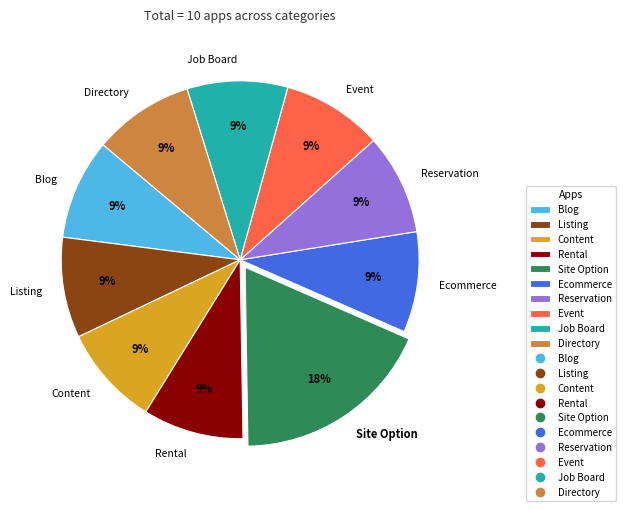

Combined, do Content and Site Option account for over 50%?

No